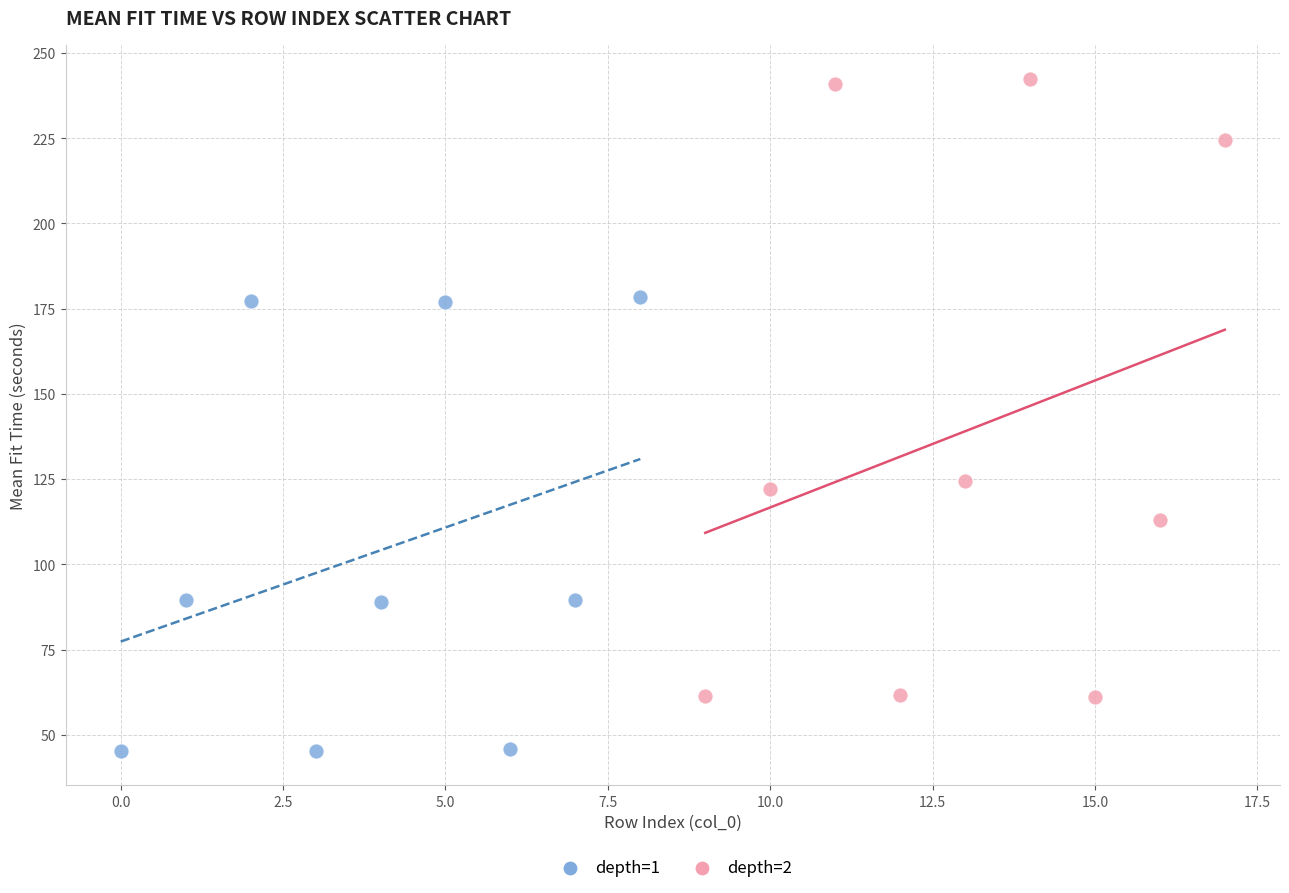

Which series contains the highest Y value?

depth=2